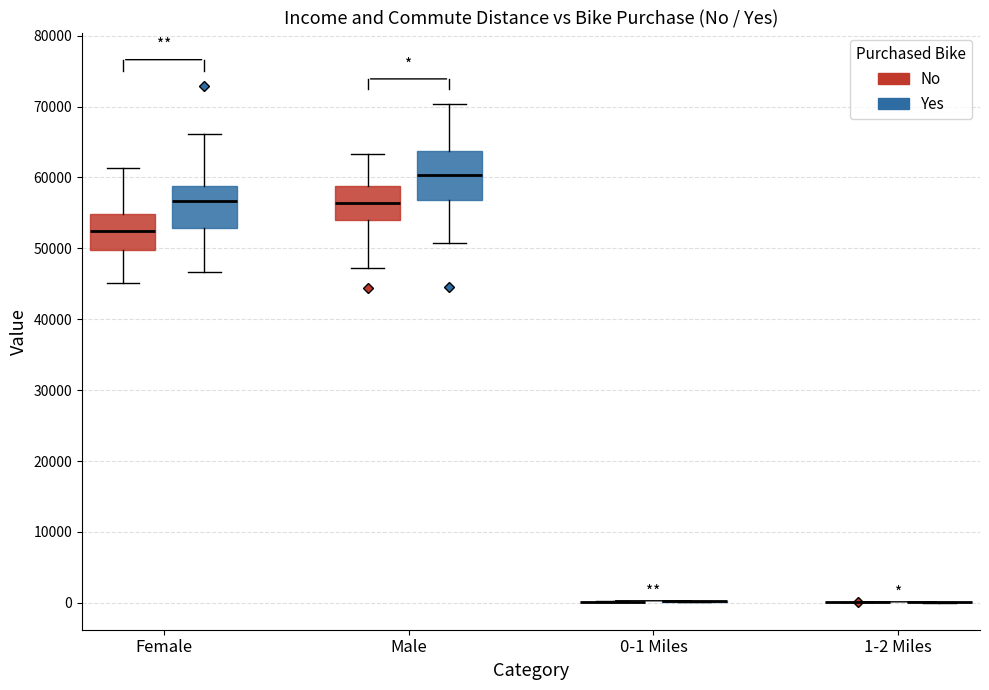

Reading left to right, read every box against the y-axis: the position of its median line, the range the box covers, and the ends of its whiskers. The values are not printed on the chart, so give them approximately, as read against the axis.

Female (No): median 52000, box 50000 to 55000, whiskers 45000 to 61000
Female (Yes): median 57000, box 53000 to 59000, whiskers 47000 to 66000
Male (No): median 56000, box 54000 to 59000, whiskers 47000 to 63000
Male (Yes): median 60000, box 57000 to 64000, whiskers 51000 to 70000
0-1 Miles (No): box collapsed to a line at 0, whiskers 0 to 0
0-1 Miles (Yes): box collapsed to a line at 0, whiskers 0 to 0
1-2 Miles (No): box collapsed to a line at 0, whiskers 0 to 0
1-2 Miles (Yes): box collapsed to a line at 0, whiskers 0 to 0